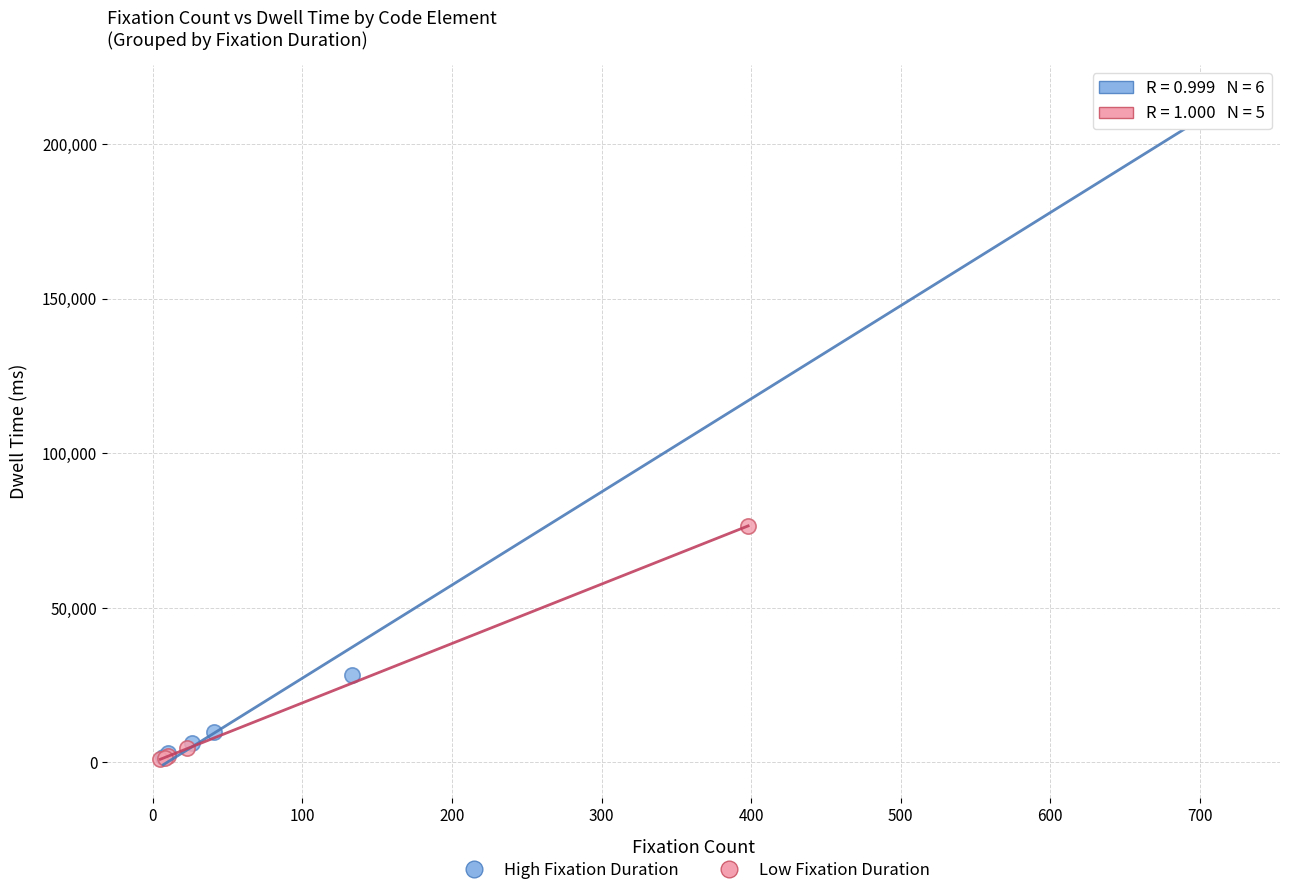

Which series reaches the maximum Y coordinate?

High Fixation Duration